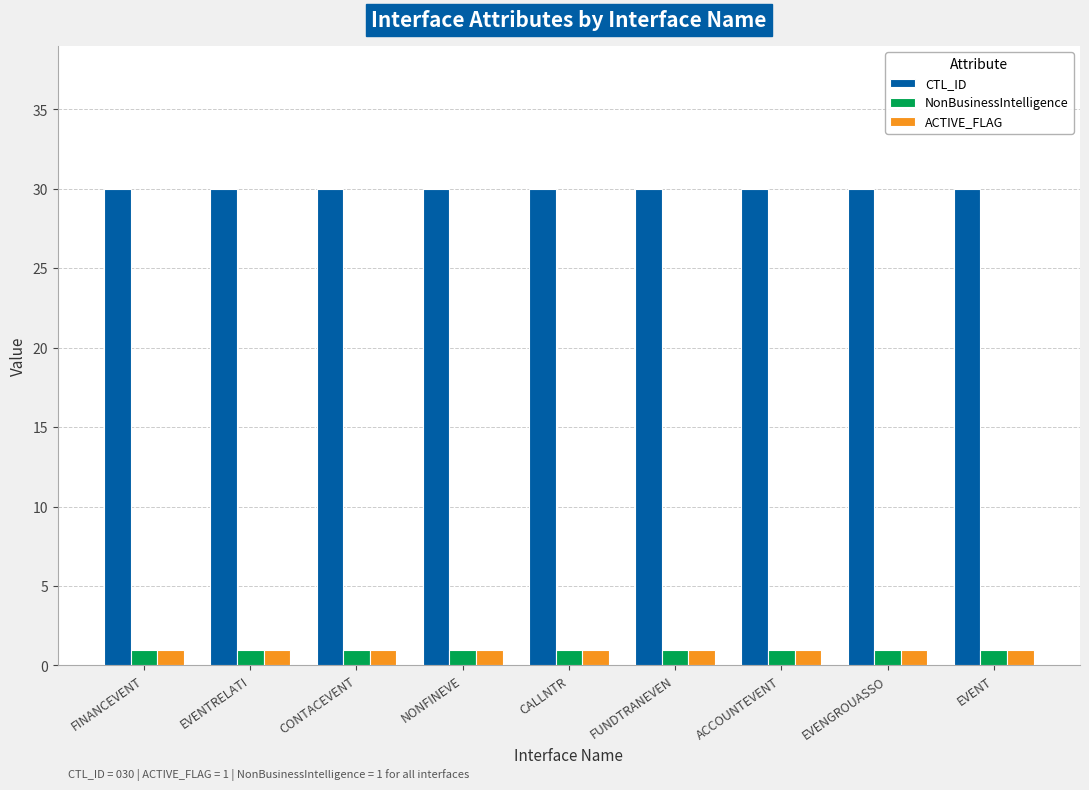

What is the label of the 9th bar from the left?

EVENT